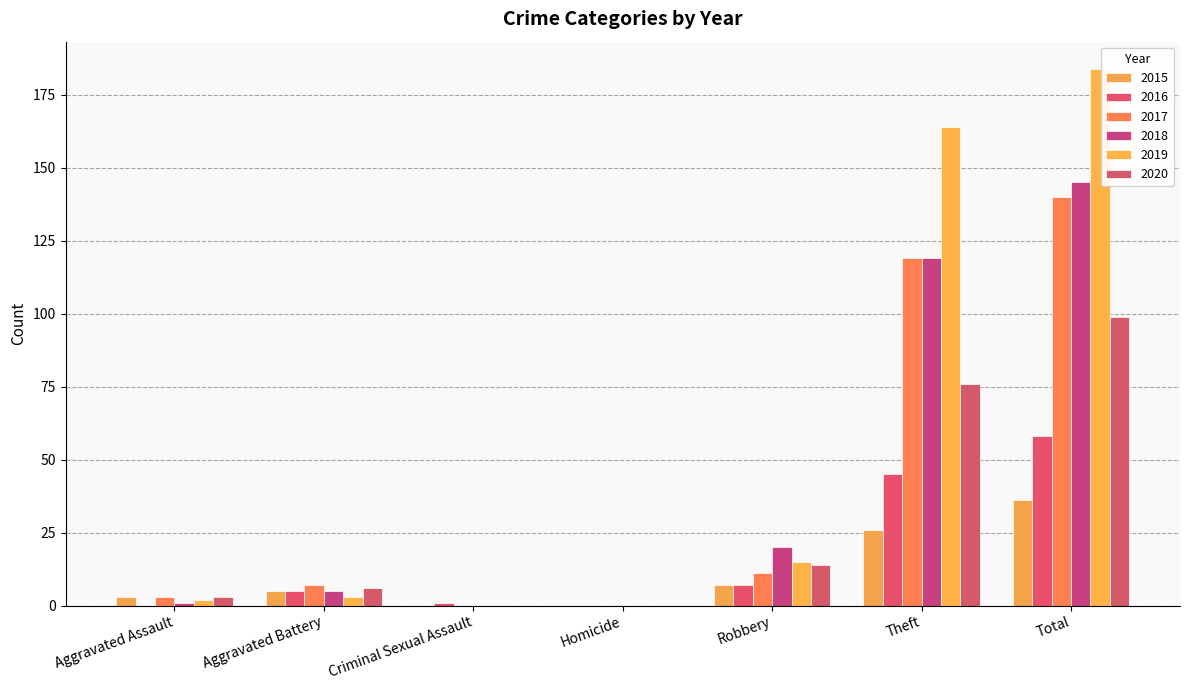

Reading right to left, what are all the values shown in this chart?

2015: Total=36	Theft=26	Robbery=7	Homicide=0	Criminal Sexual Assault=0	Aggravated Battery=5	Aggravated Assault=3
2016: Total=58	Theft=45	Robbery=7	Homicide=0	Criminal Sexual Assault=1	Aggravated Battery=5	Aggravated Assault=0
2017: Total=140	Theft=119	Robbery=11	Homicide=0	Criminal Sexual Assault=0	Aggravated Battery=7	Aggravated Assault=3
2018: Total=145	Theft=119	Robbery=20	Homicide=0	Criminal Sexual Assault=0	Aggravated Battery=5	Aggravated Assault=1
2019: Total=184	Theft=164	Robbery=15	Homicide=0	Criminal Sexual Assault=0	Aggravated Battery=3	Aggravated Assault=2
2020: Total=99	Theft=76	Robbery=14	Homicide=0	Criminal Sexual Assault=0	Aggravated Battery=6	Aggravated Assault=3